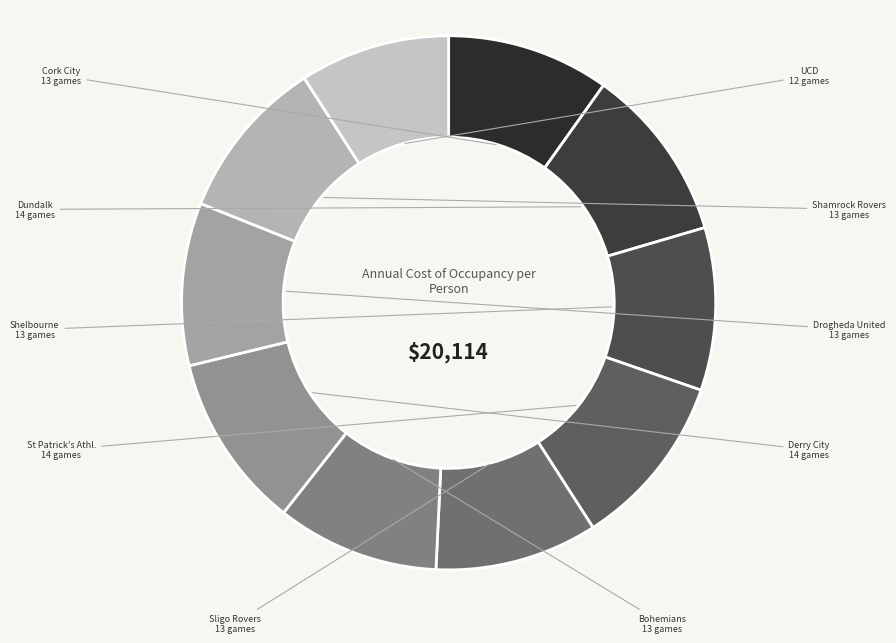

Count the number of slices in the pie.

10